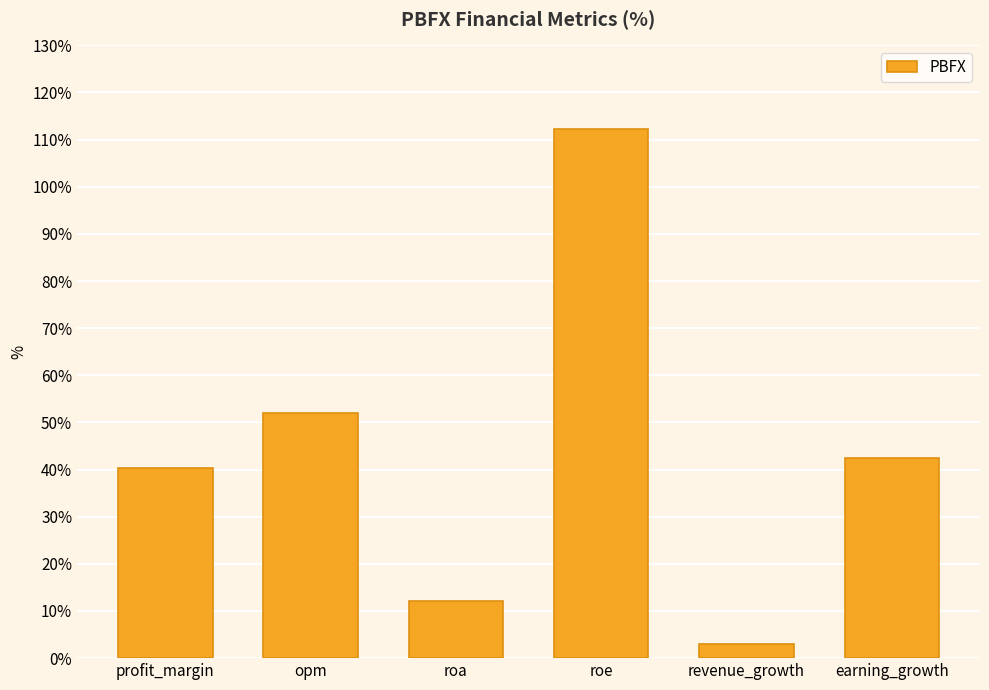

What is the label of the 1st bar from the right?

earning_growth